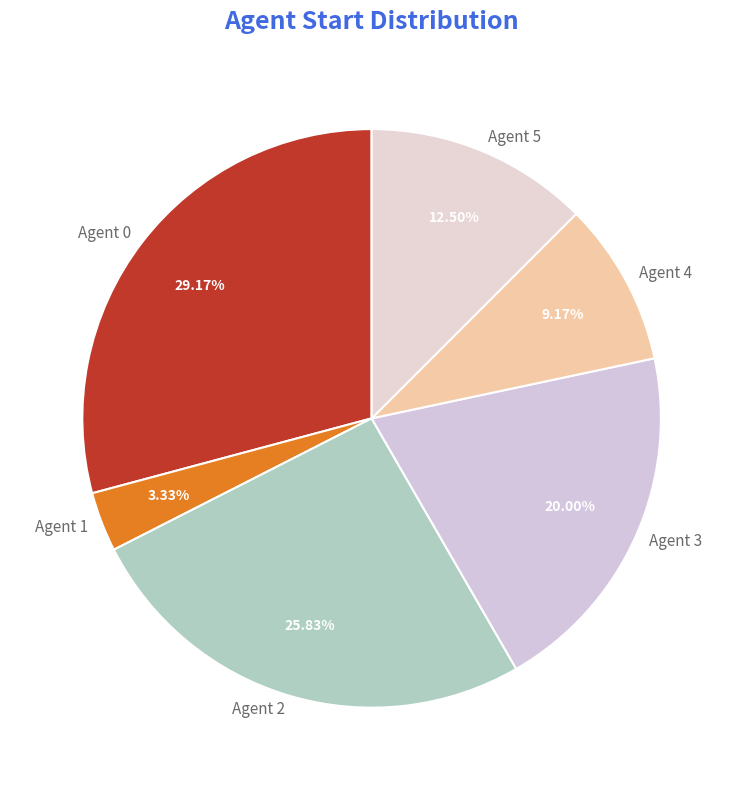

Is it true that Agent 0 is 40% of the pie?

False